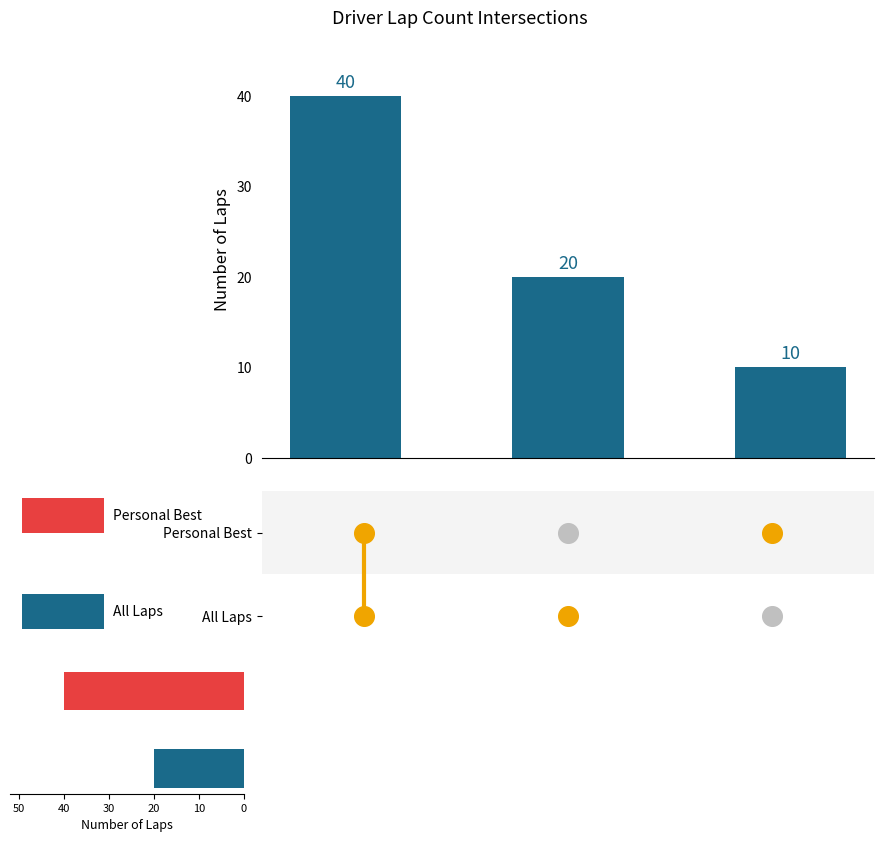

What is the change in value from 0.2 to 0.4?

-10